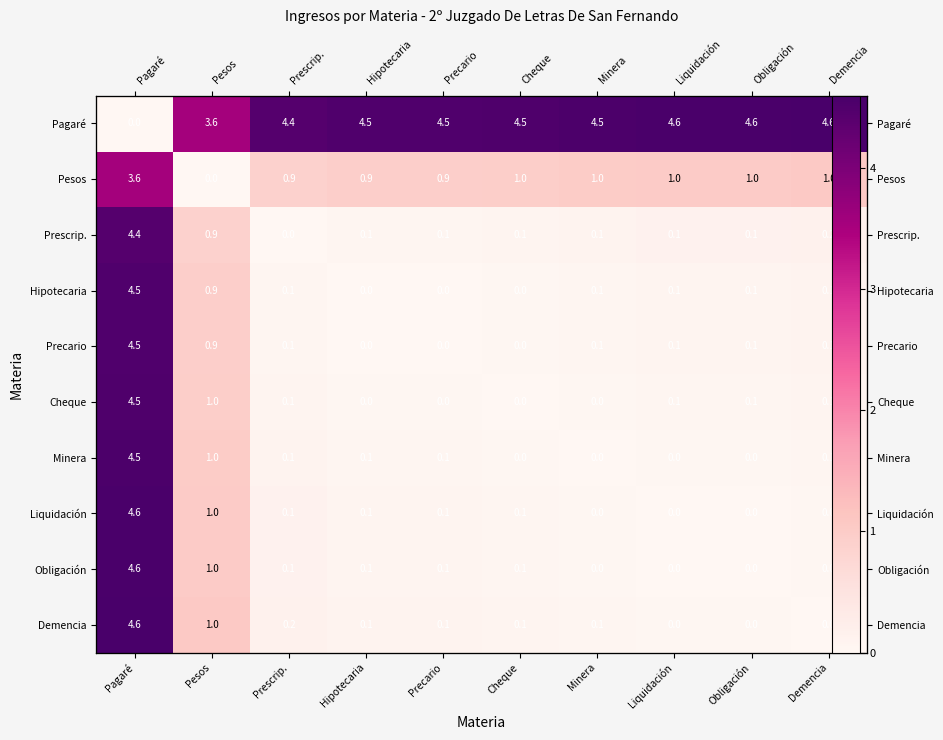

The Demencia series shows 0.1 at Precario. True or false?

False